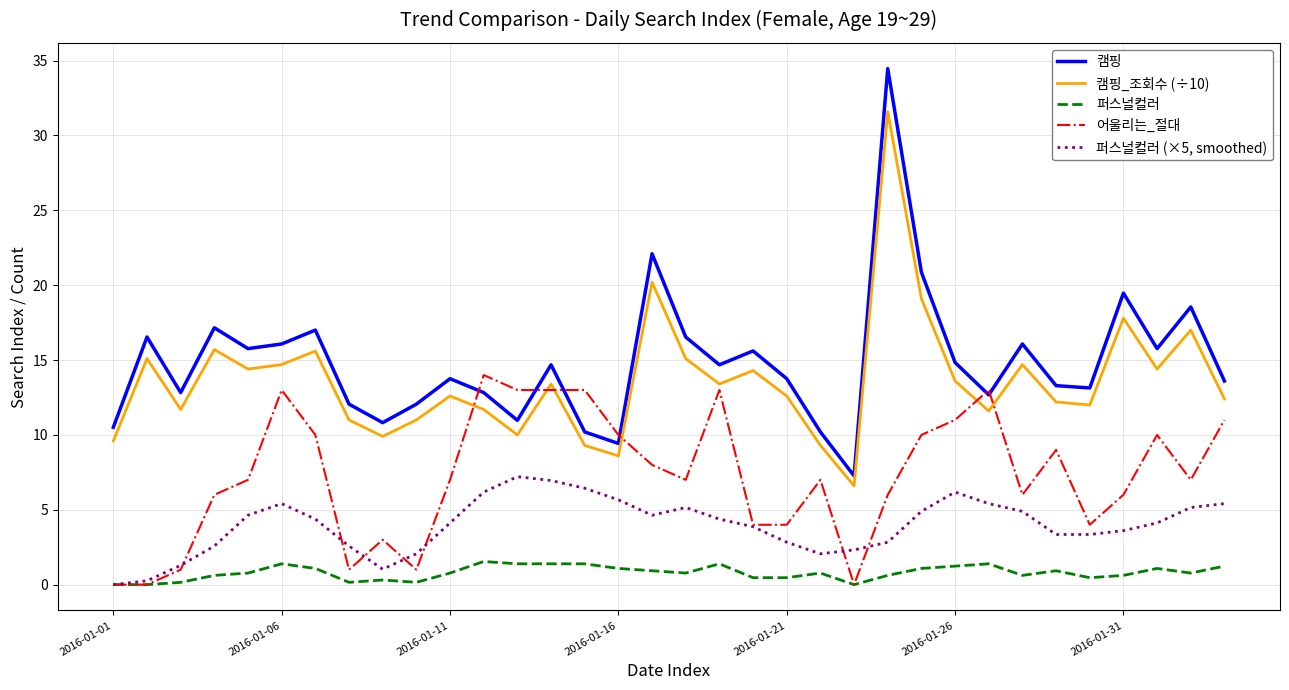

What is the greatest value displayed?

34.5